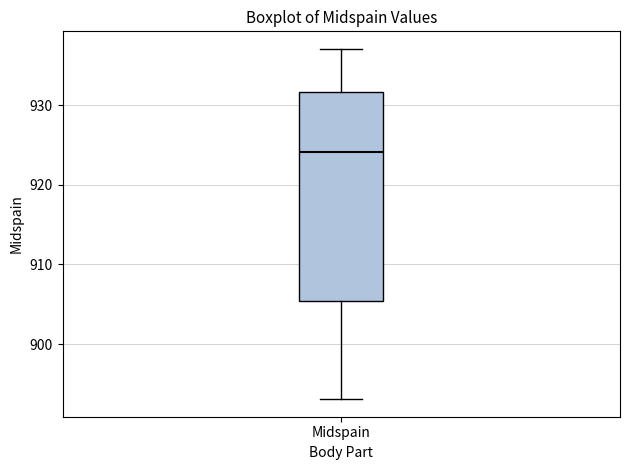

Transcribe this box plot: give where the median line is, the range the box spans, and where the two whiskers end, as read against the y-axis. The values are not printed on the chart, so give them approximately, as read against the axis.

median 924, box 905 to 932, whiskers 893 to 937